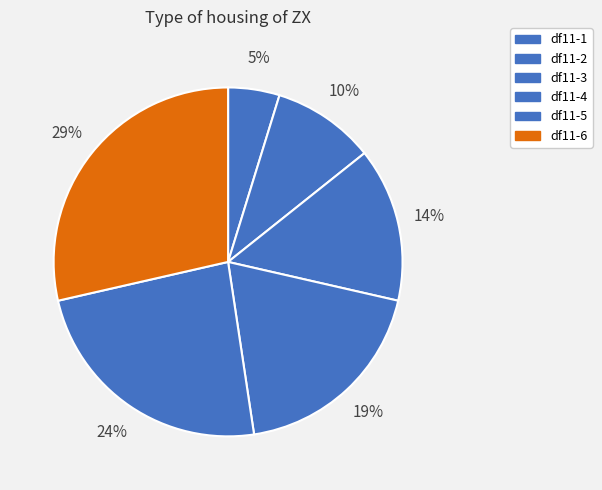

Is there any slice that represents more than half of the pie?

No